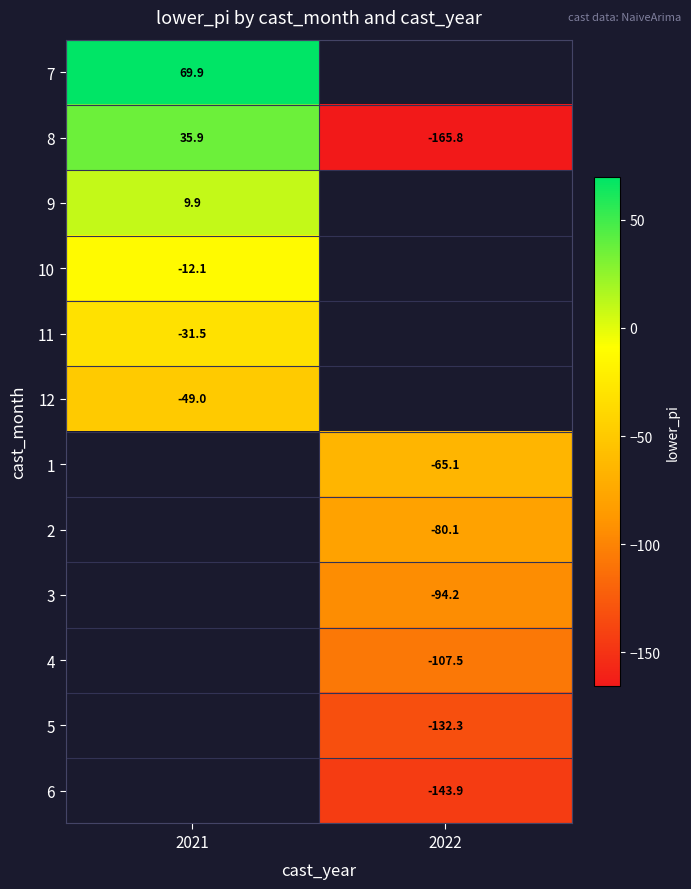

What value does the 8 series have at 2022?

-165.8